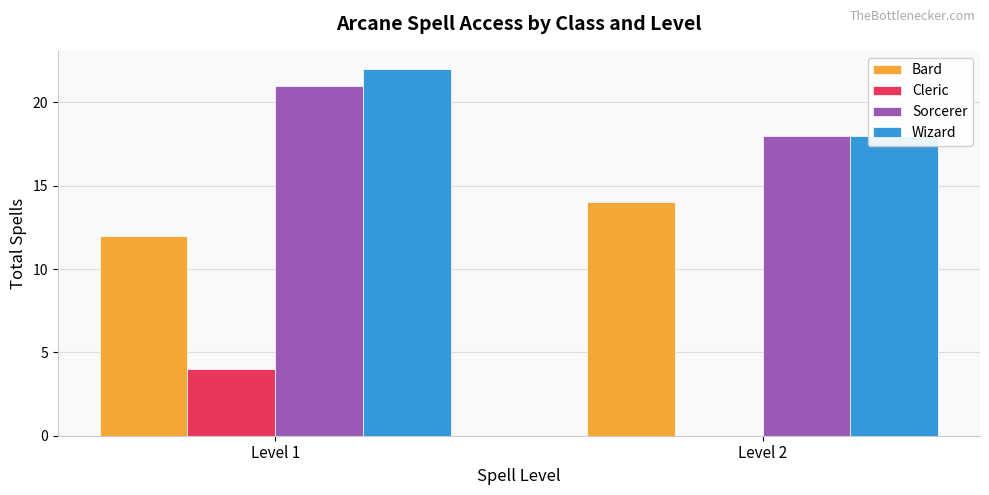

Between Level 1 and Level 2, which is larger?

Level 2